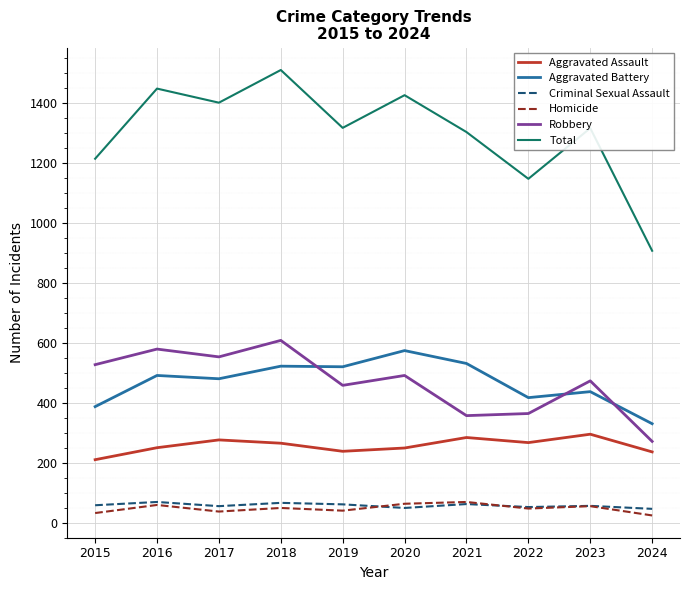

Is it true that Criminal Sexual Assault equals 61 at 2019?

True